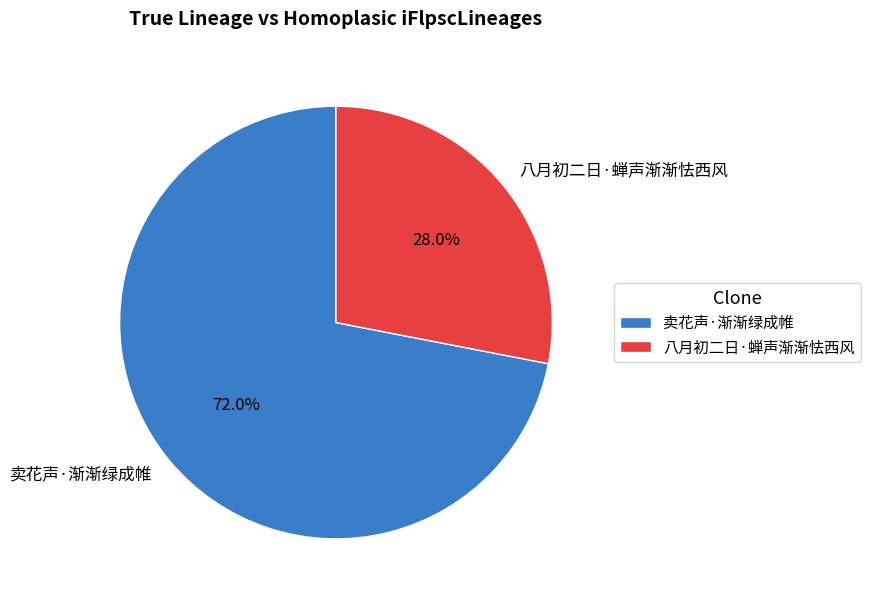

What is the smallest slice in the pie chart?

八月初二日·蝉声渐渐怯西风